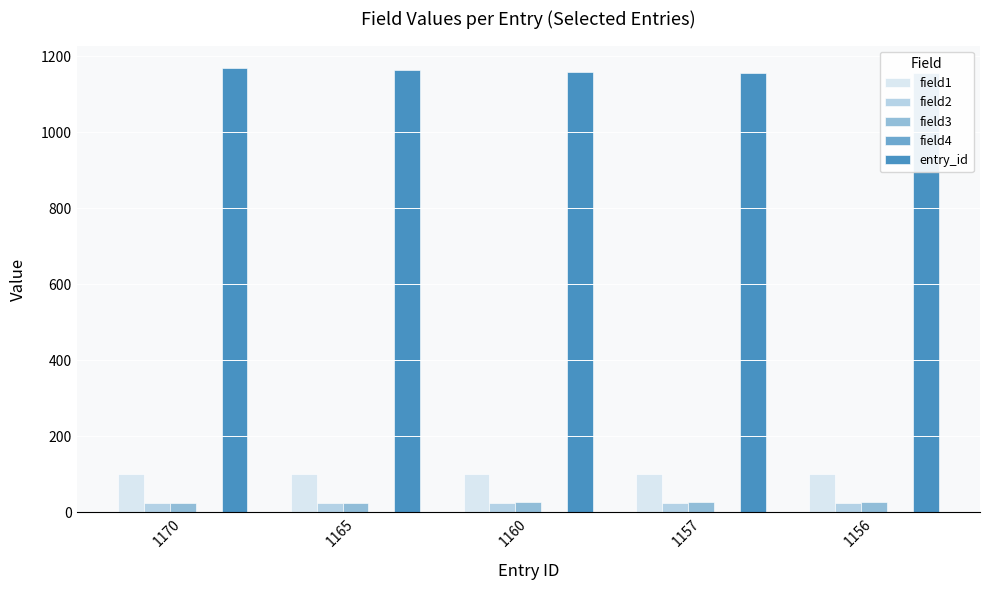

Where is field4 nearest to the value 0?

1170